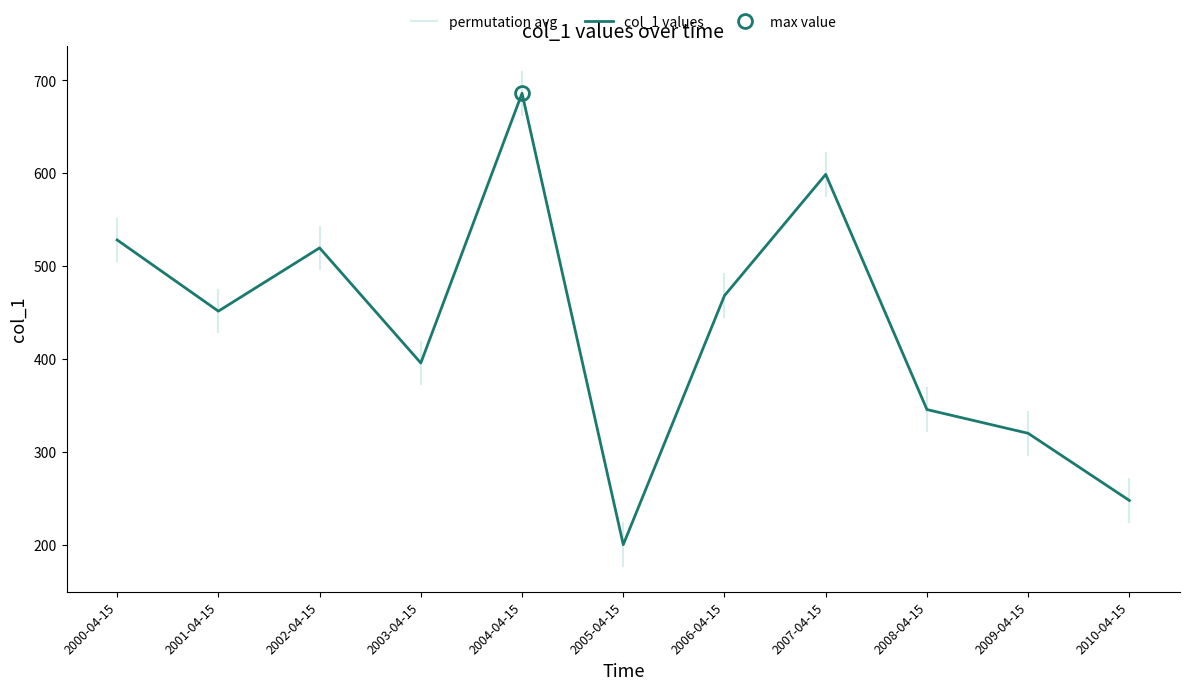

How many values are below 451?

5